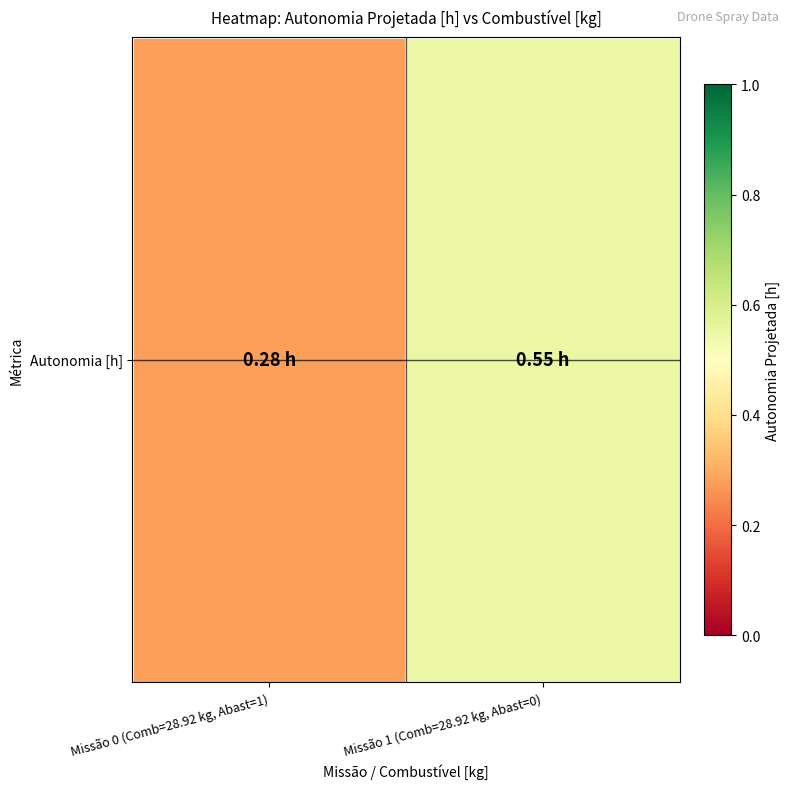

At which label is the value closest to 0?

Missão 0 (Comb=28.92 kg, Abast=1)